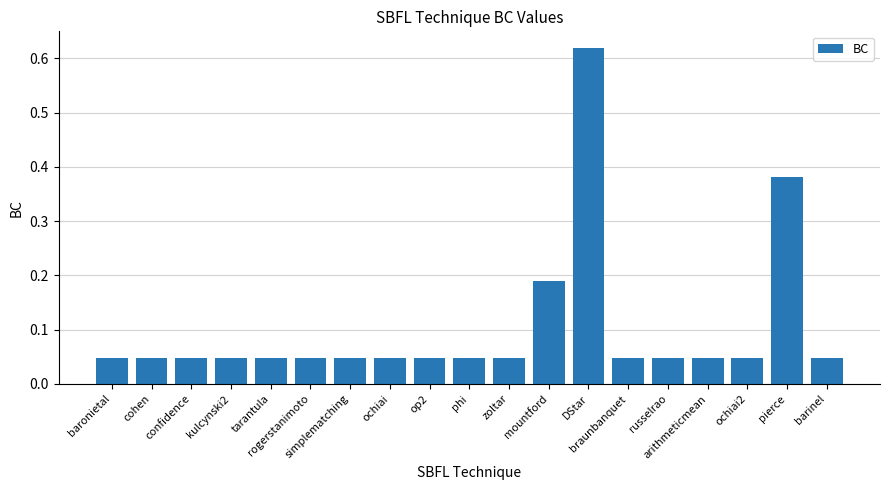

What is the sum of the values at op2 and mountford?

0.2